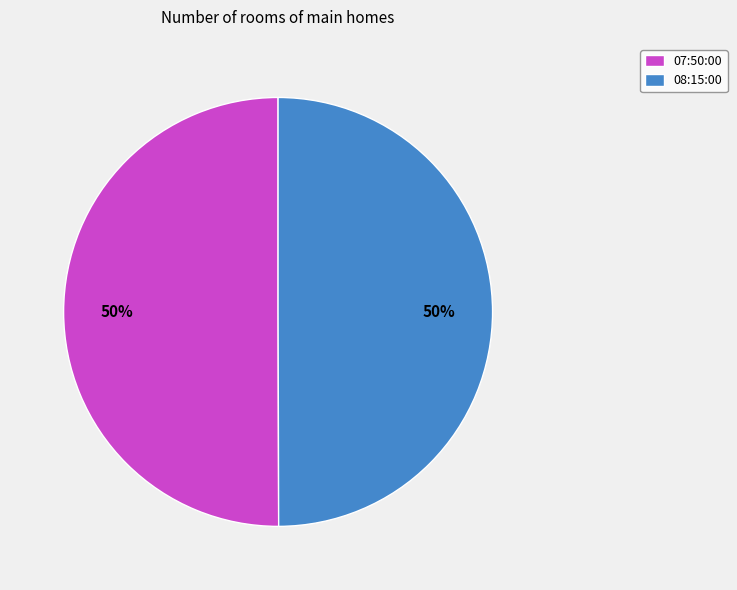

Count the number of slices in the pie.

2